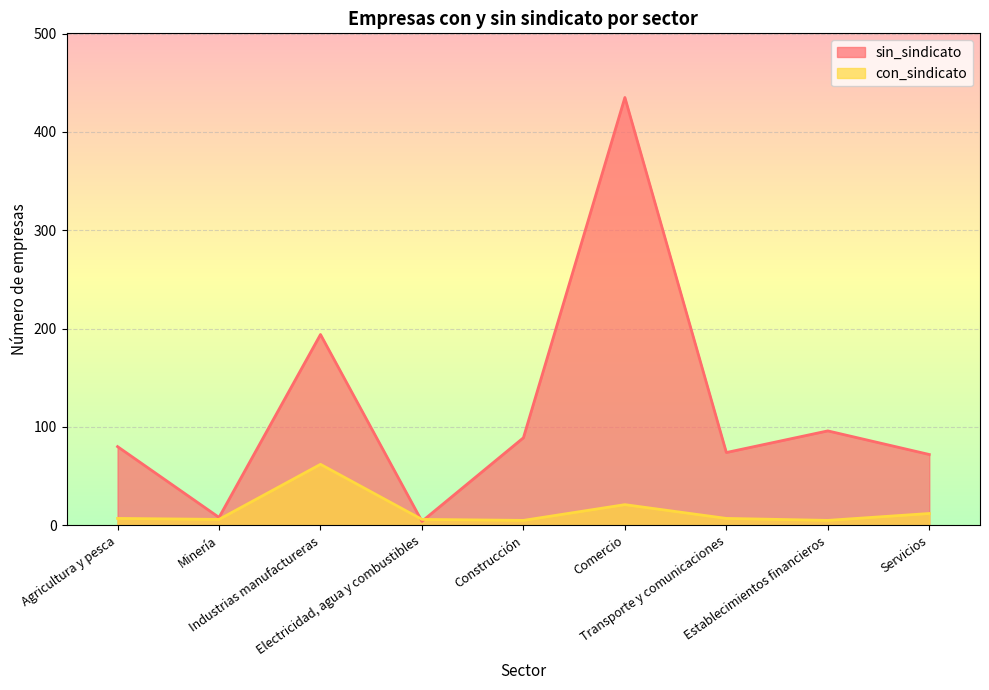

At Industrias manufactureras, list the series in order from largest to smallest.

sin_sindicato, con_sindicato